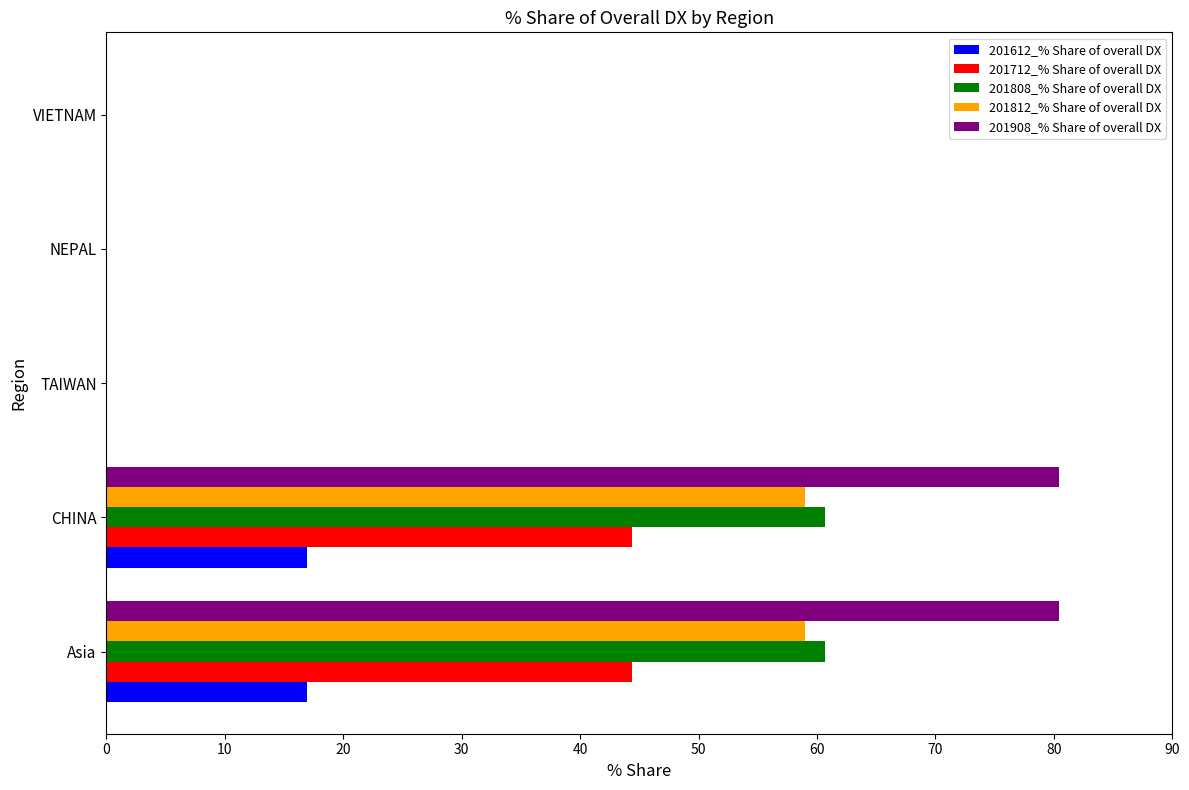

Is the value of 201808_% Share of overall DX at Asia greater than the value of 201908_% Share of overall DX at VIETNAM?

Yes